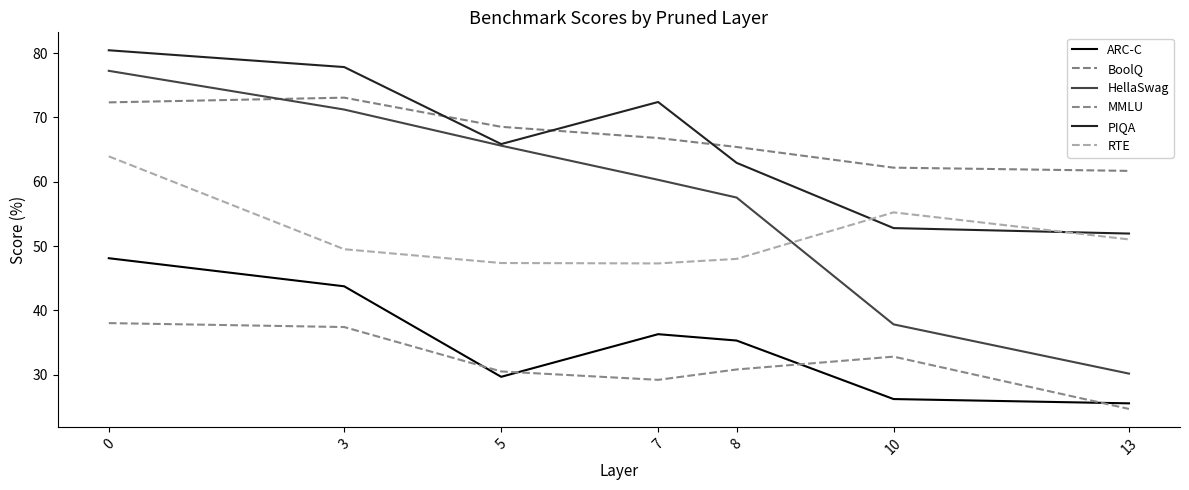

Rank the categories by MMLU value from highest to lowest.

0, 3, 10, 8, 5, 7, 13